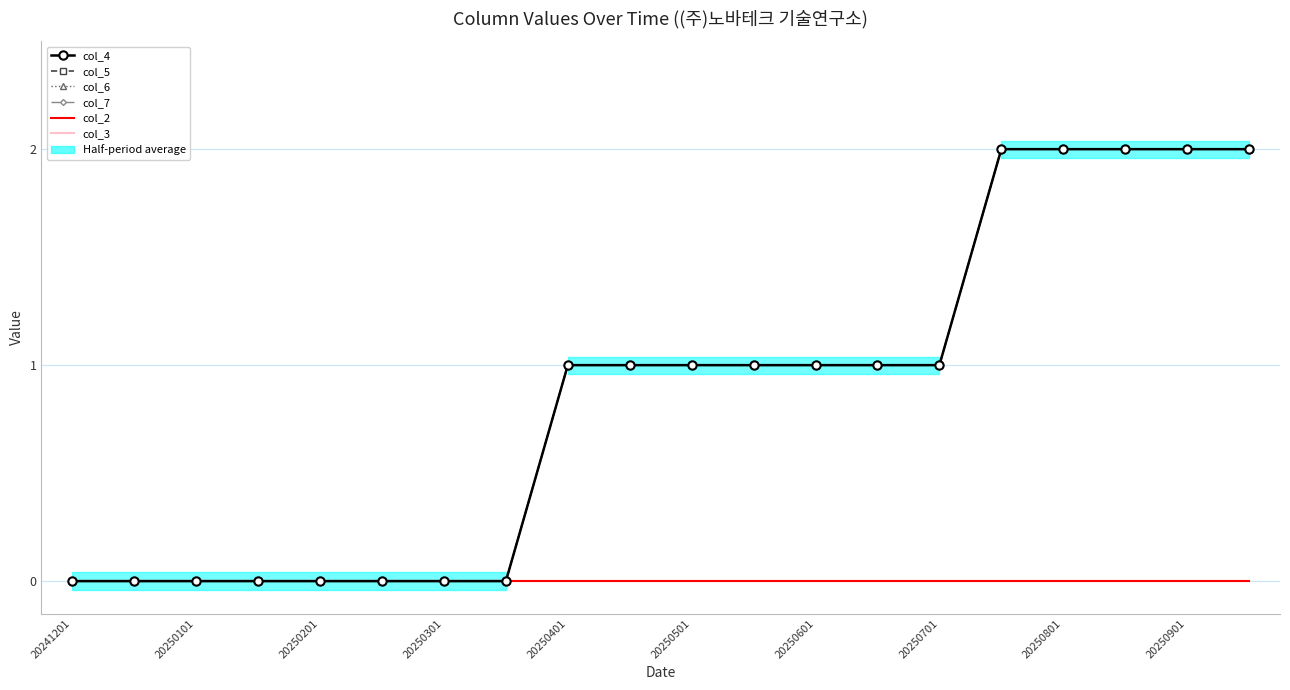

How many data points does each series have?

20